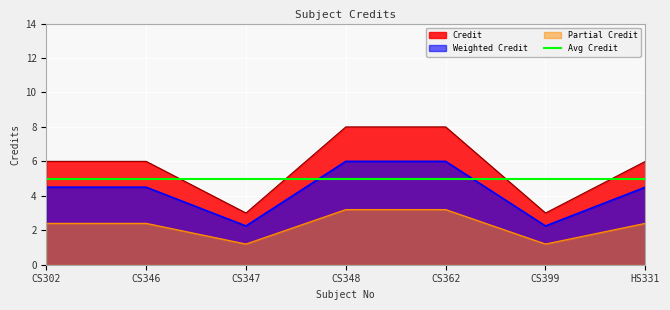

Count the number of values greater than 6.

2